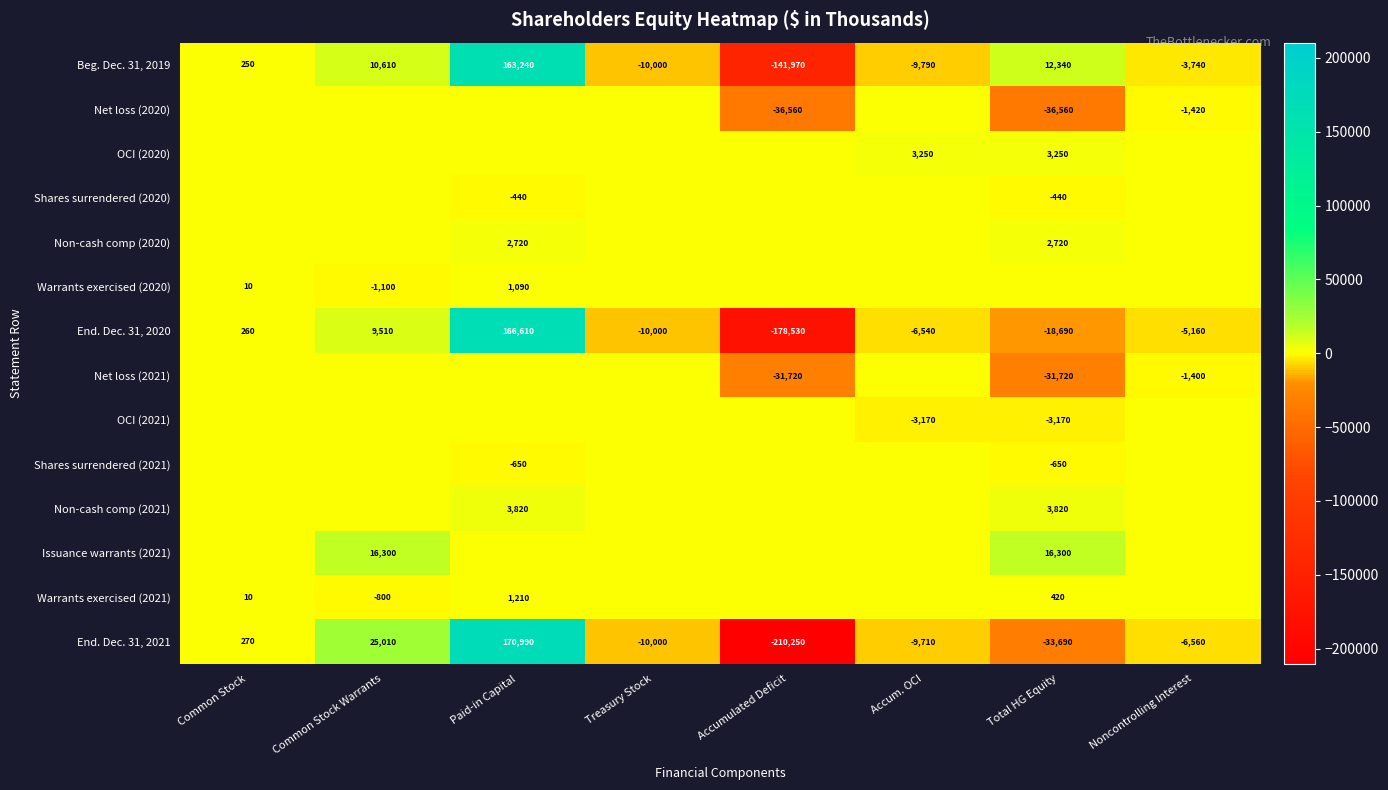

How many data points in Beg. Dec. 31, 2019 are less than 250?

4